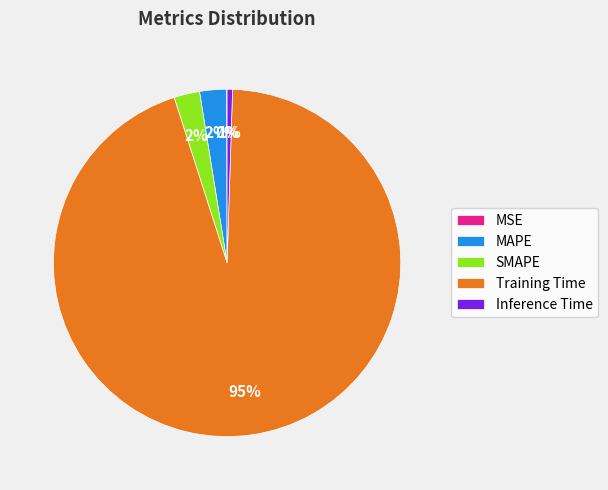

Is the sum of SMAPE and Inference Time greater than half?

No